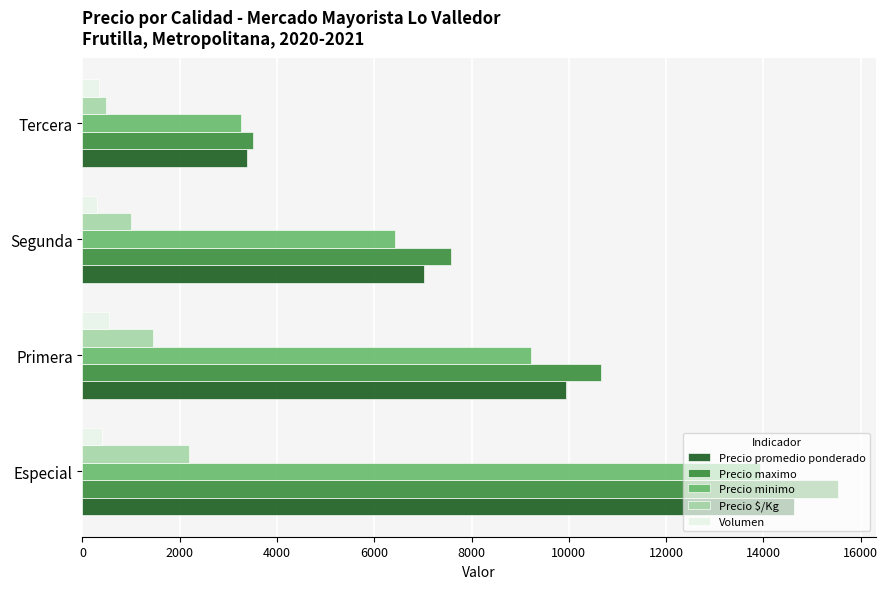

What is the greatest value displayed?

15529